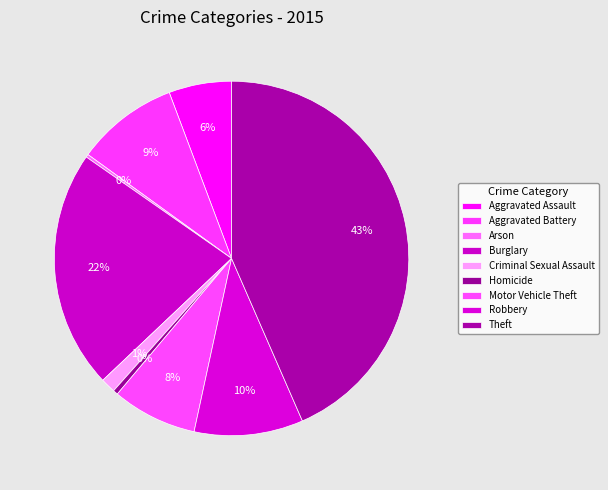

The Robbery slice represents 4% of the pie. True or false?

False